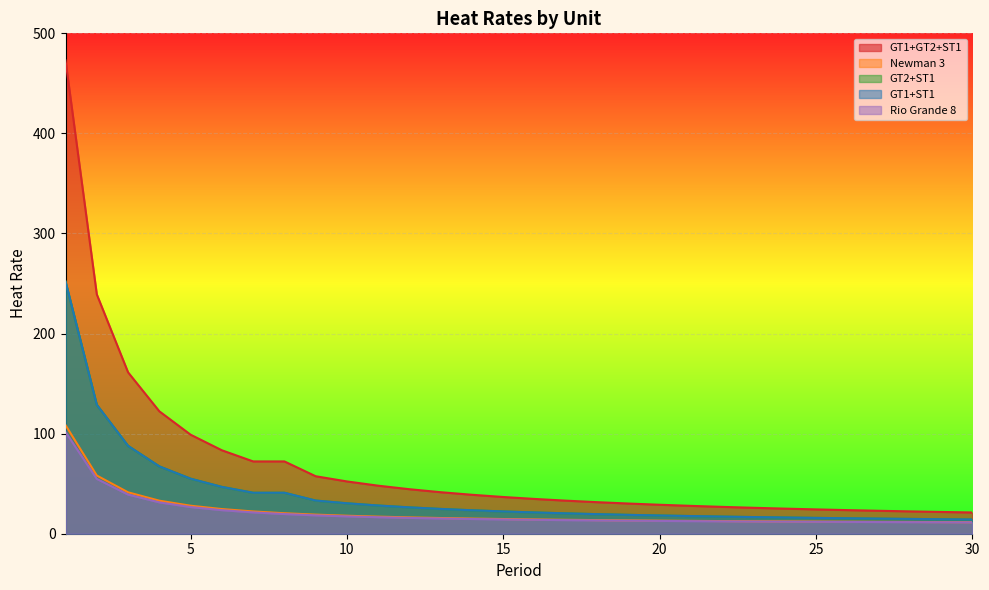

How many lines are shown in the chart?

5